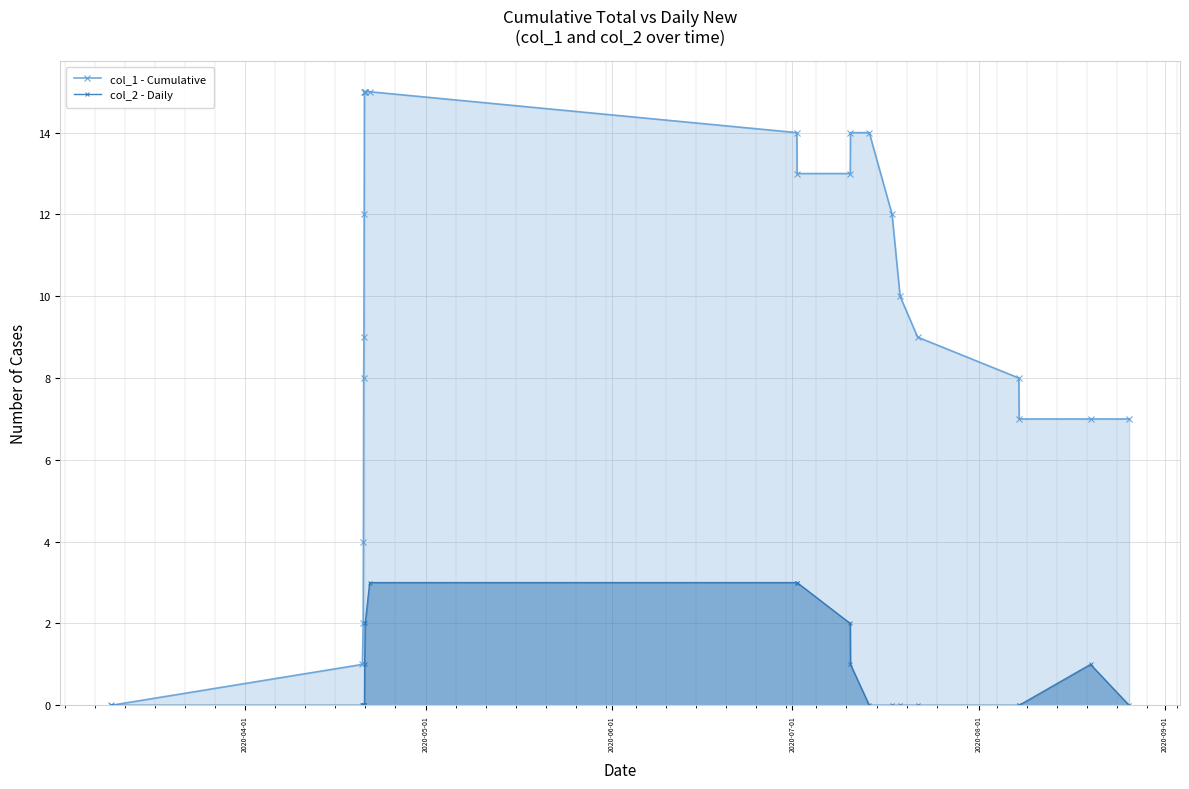

Reading left to right, what are all the values shown in this chart?

col_1 - Cumulative: 0	1	2	4	8	9	12	15	15	15	15	14	13	13	14	14	12	10	9	8	7	7	7
col_2 - Daily: 0	0	0	0	0	0	0	0	1	2	3	3	3	2	1	0	0	0	0	0	0	1	0